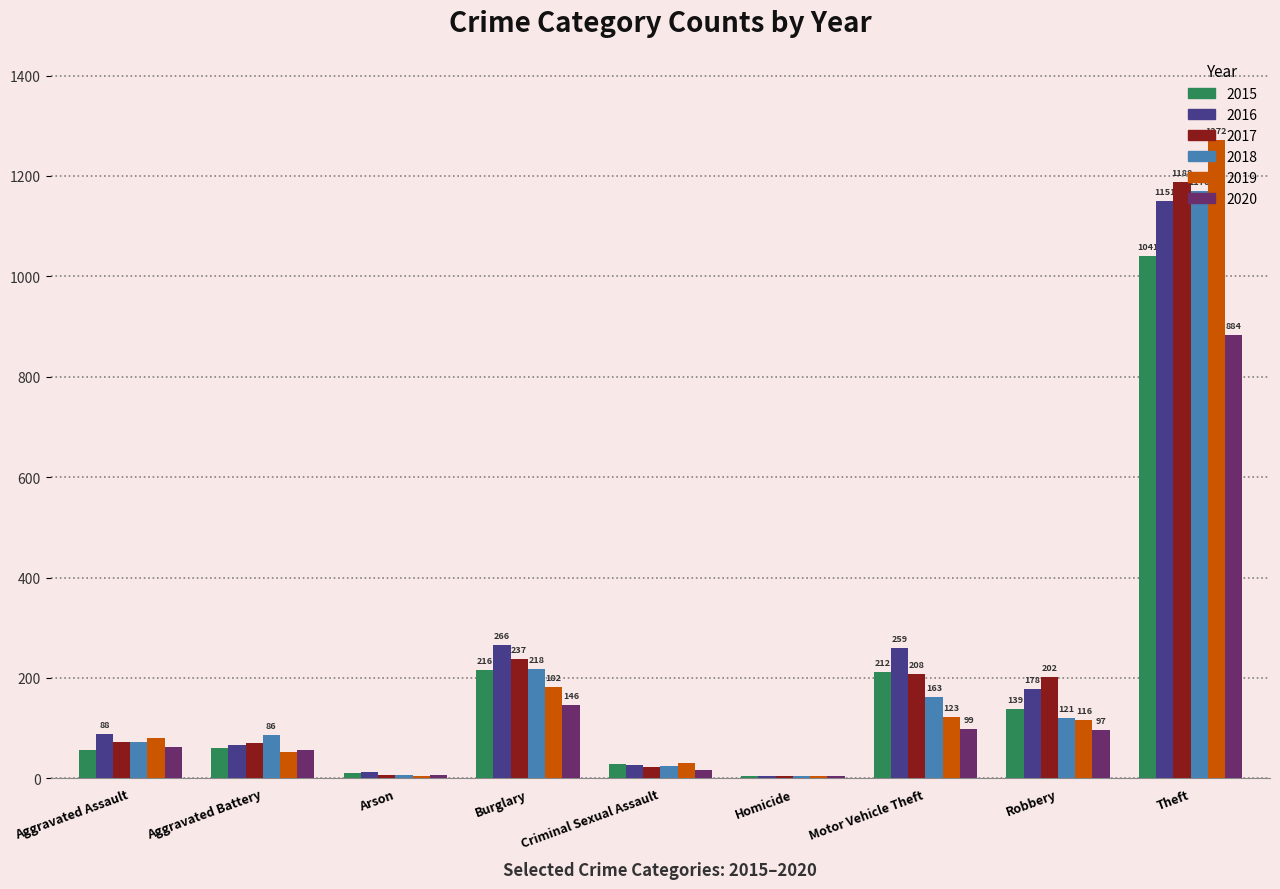

Which series has the largest range (max minus min)?

2019